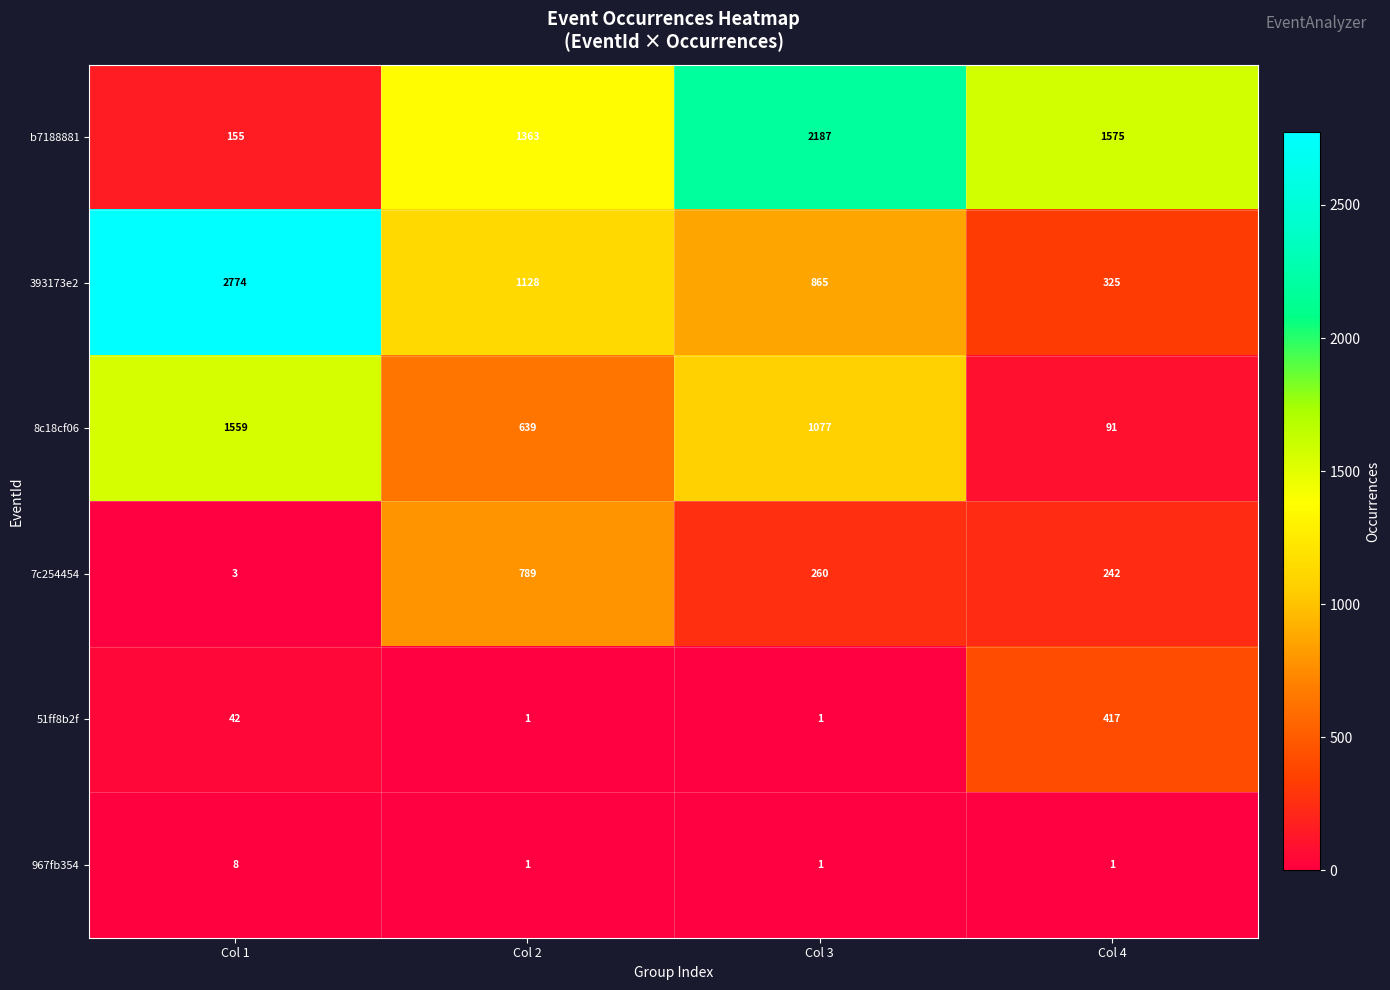

Count the number of data series in this chart.

6